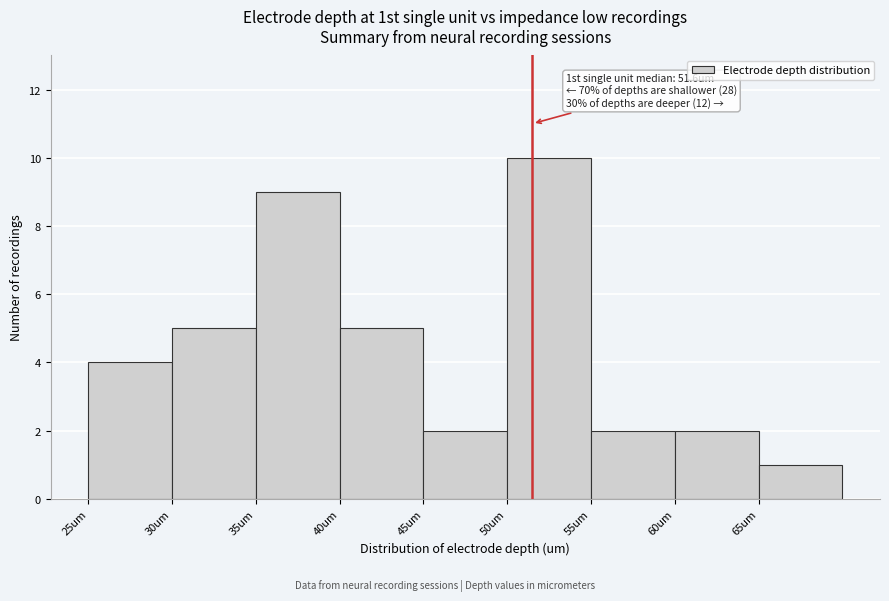

Over which range of the x-axis is the bar tallest?

50 to 55